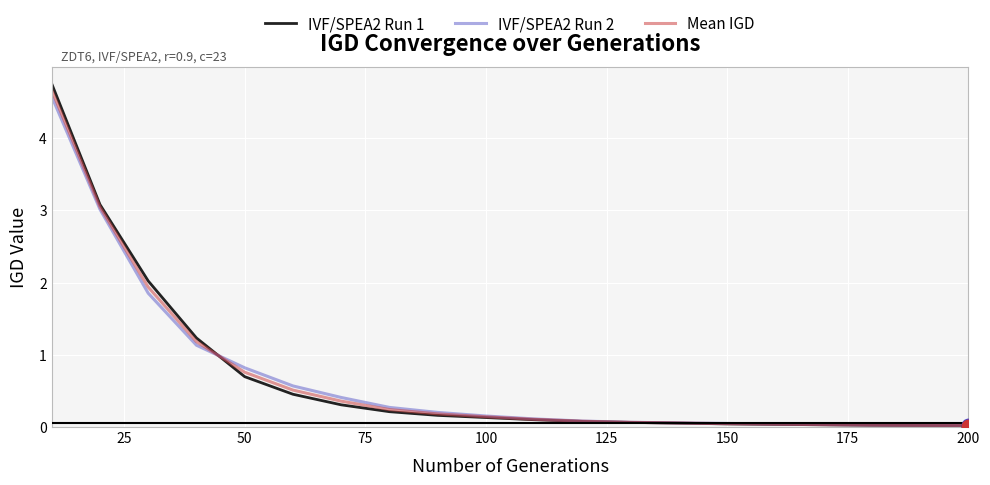

Which series has the largest range (max minus min)?

IVF/SPEA2 Run 1